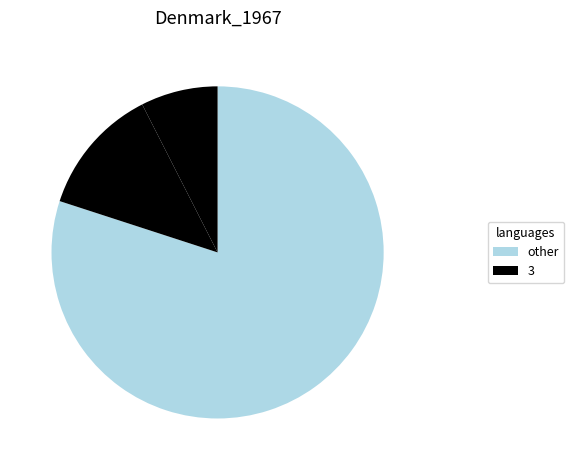

How many slices are in this pie chart?

3